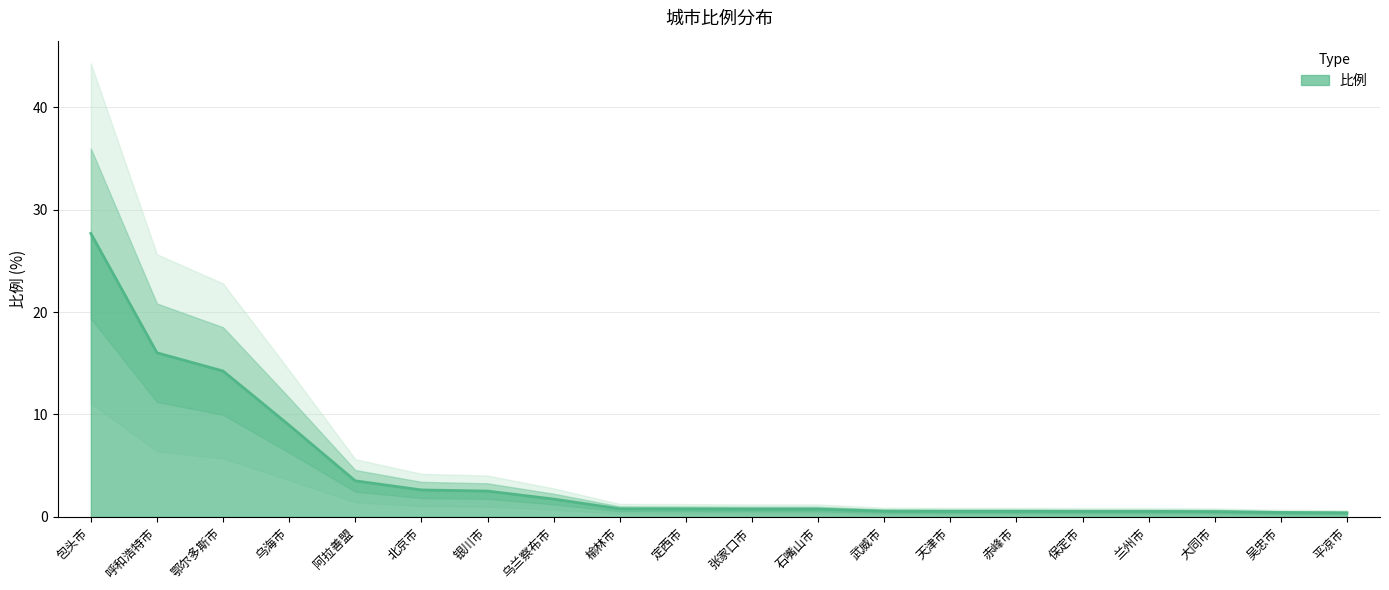

What is the difference between the values at 大同市 and 包头市?

27.2